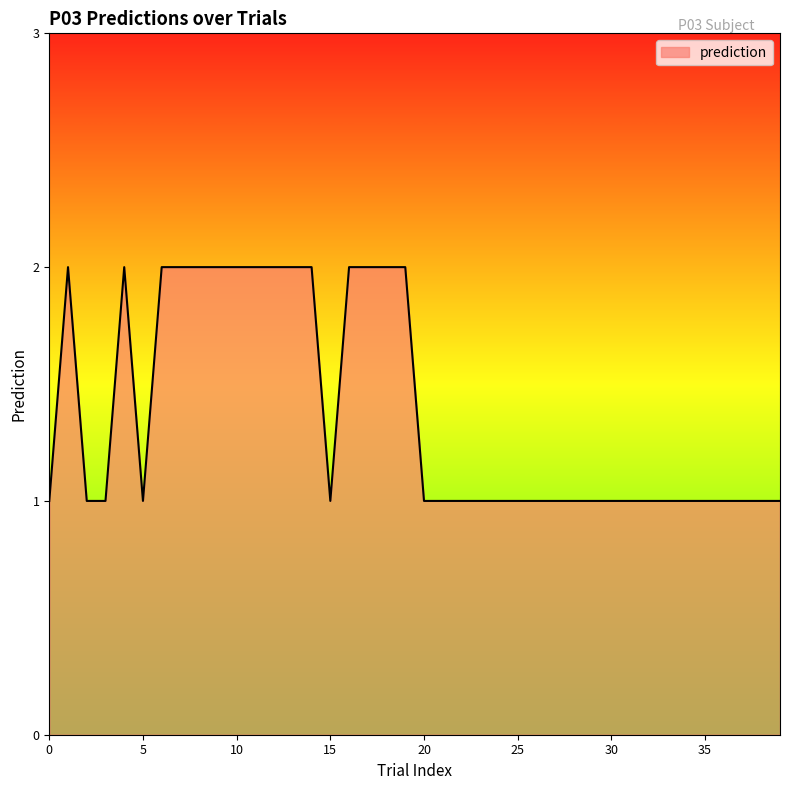

Is this an area chart (filled region under the line)?

Yes